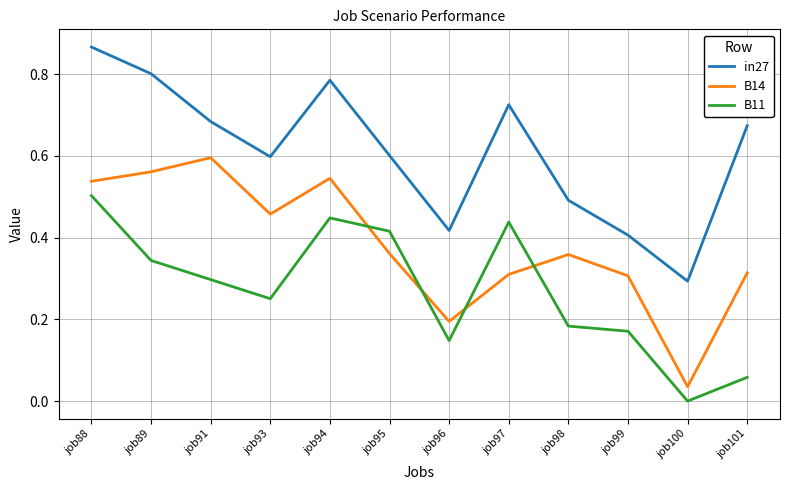

True or false: B11 has a value of 0.2 at job99.

True